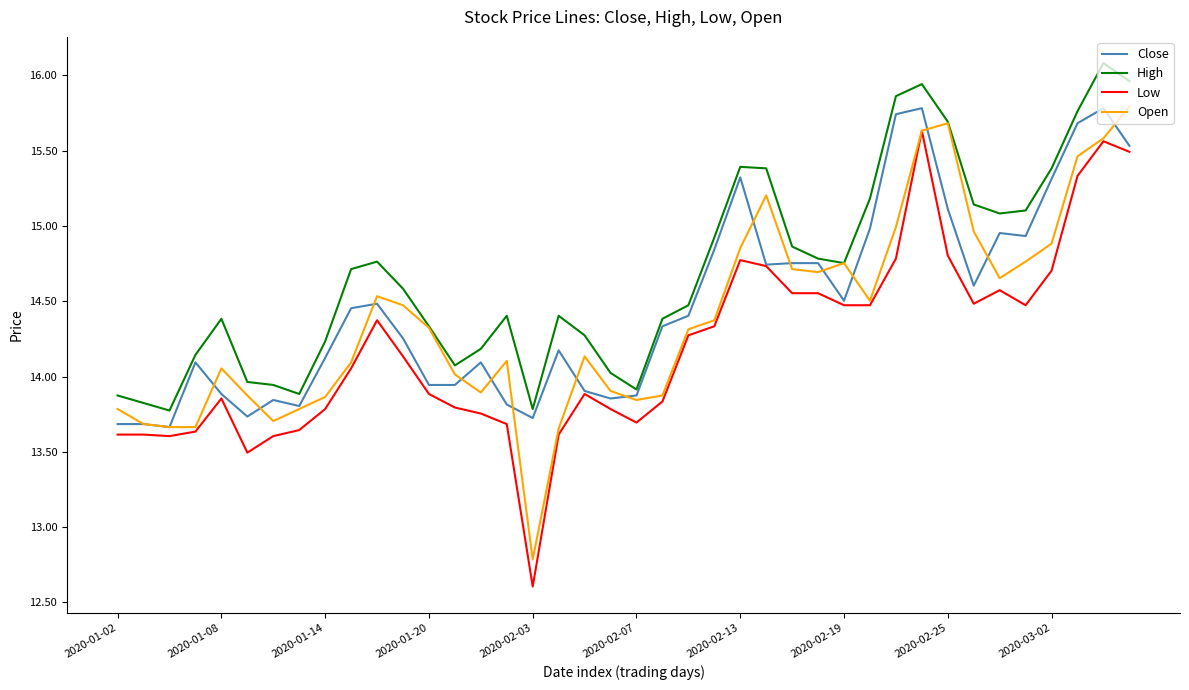

What is the highest value of the Low series?

15.6